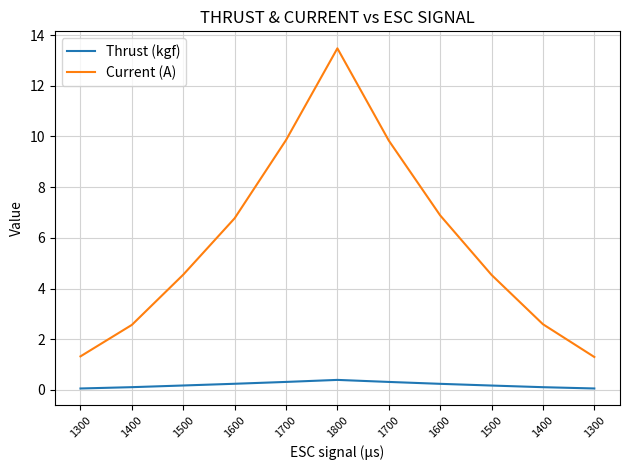

True or false: Thrust (kgf) and Current (A) intersect in this chart.

False